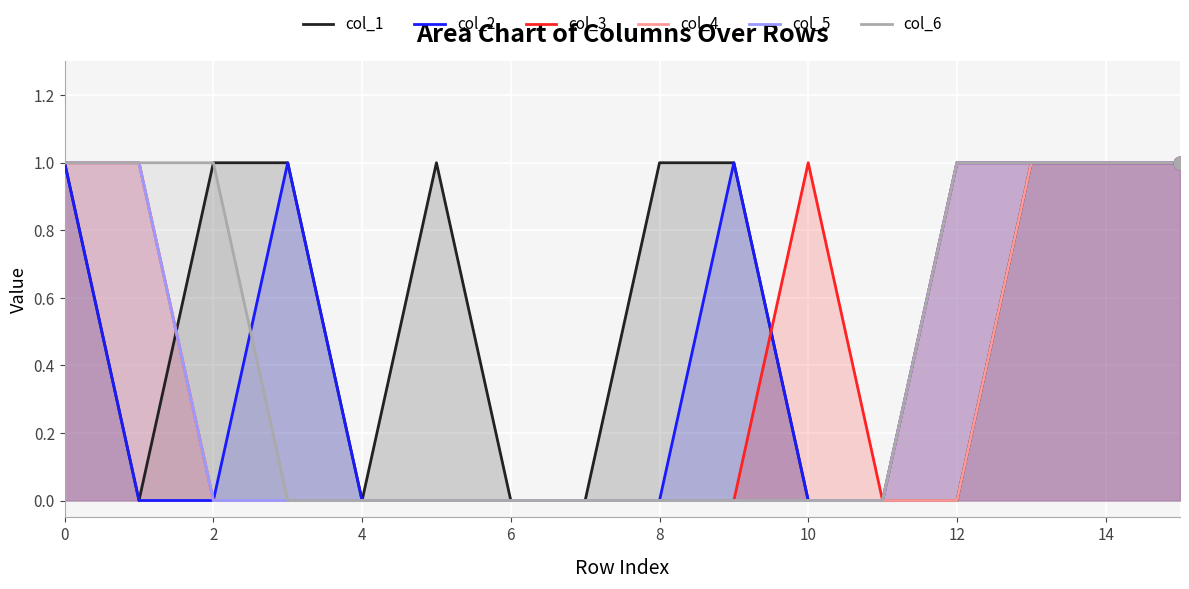

Which series has the widest spread of Y values?

col_1